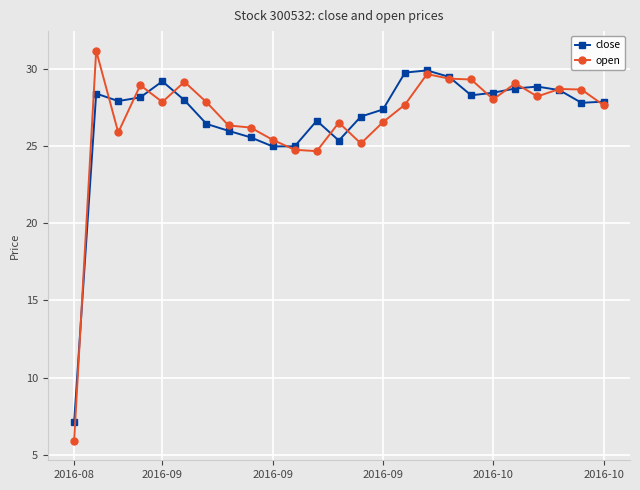

Rank the series by their maximum value, from highest to lowest.

open, close